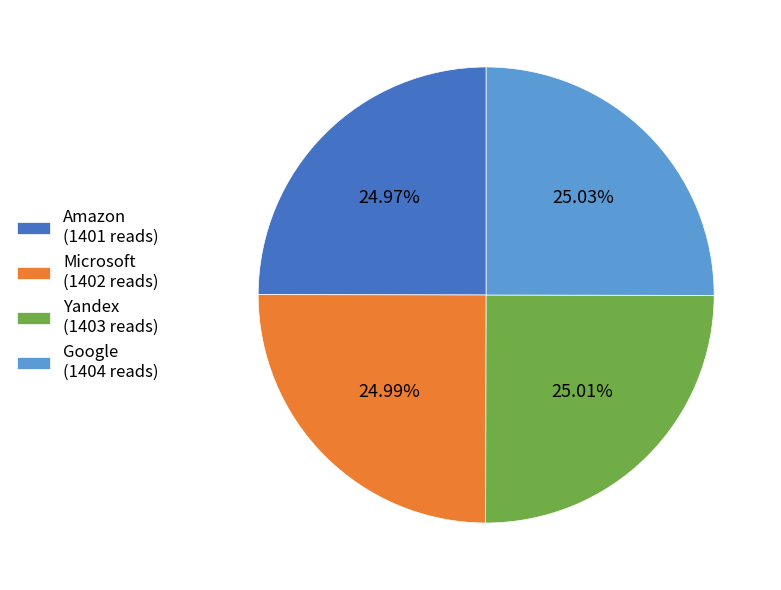

What is the ratio of the value at Microsoft (1402 reads) to the value at Google (1404 reads)?

1.0